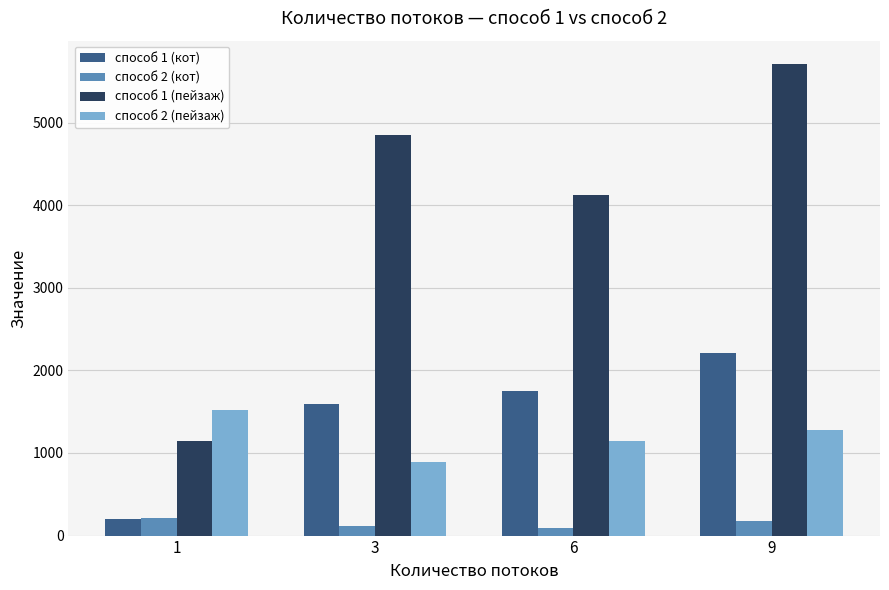

Where does the способ 2 (пейзаж) series first go above 1277?

1